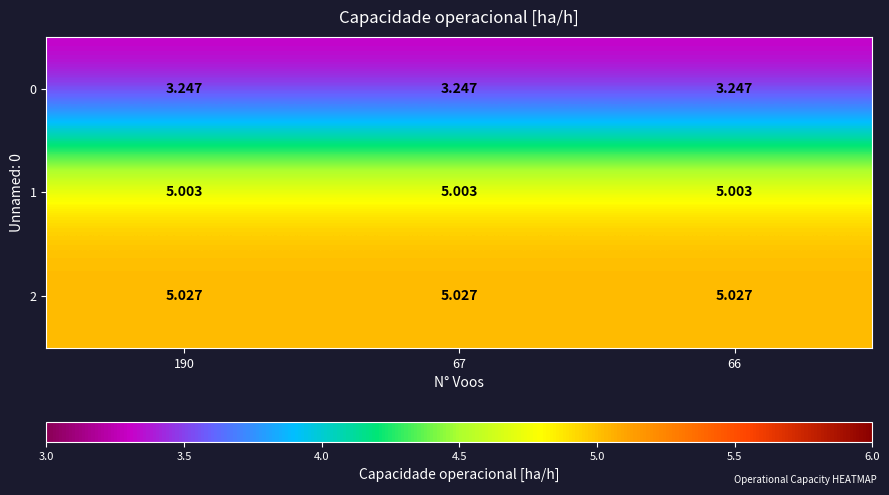

Is the value of 0 at 190 greater than the value of 2 at 67?

No